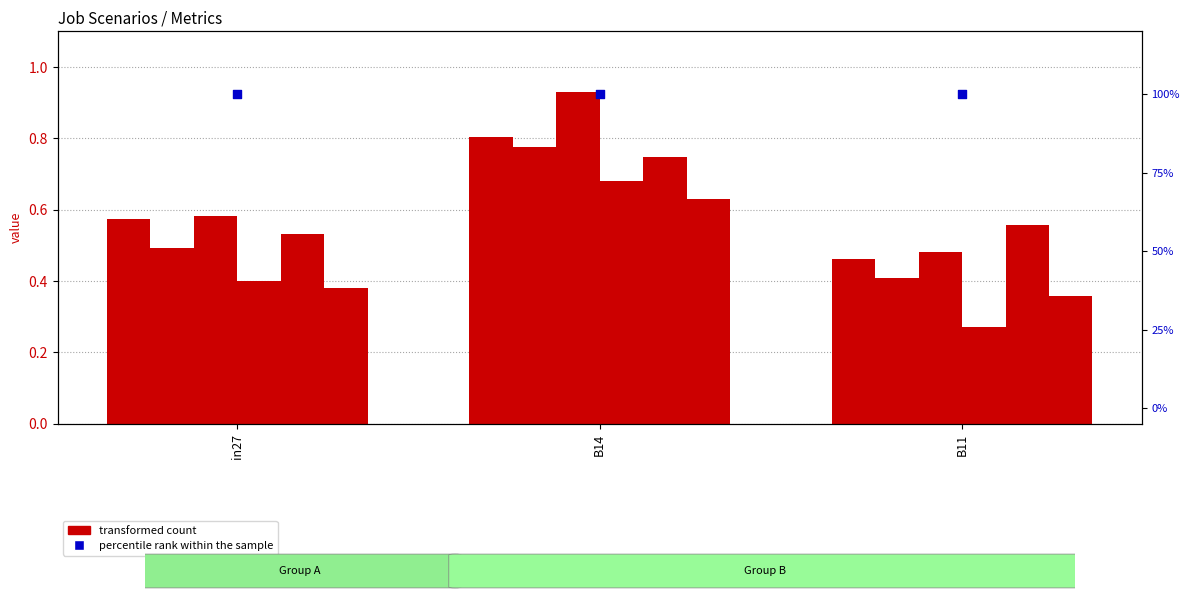

Which series contains the lowest Y value?

transformed count